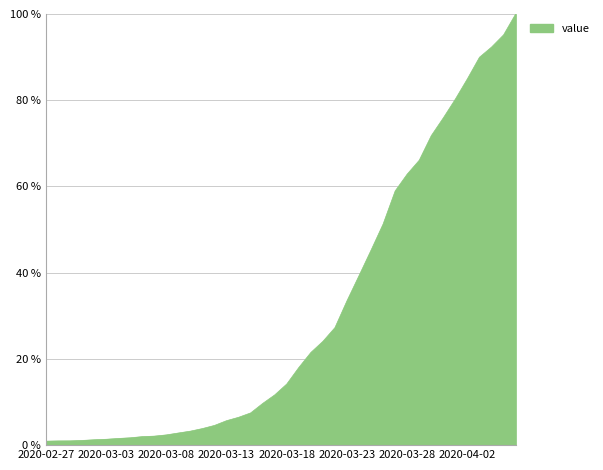

What is the maximum value shown in the chart?

100.0